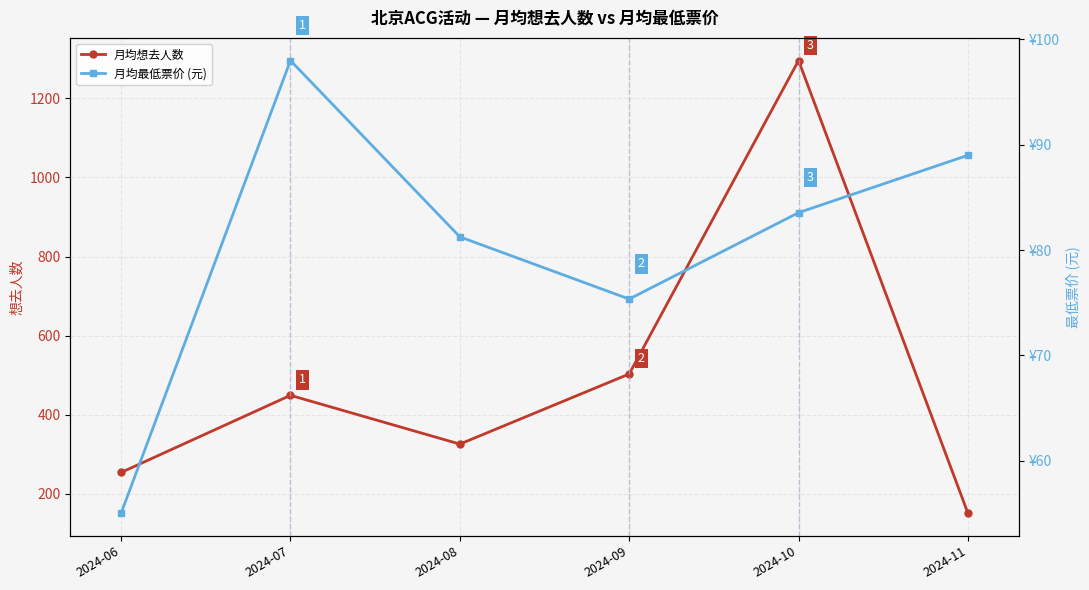

How many data points in 月均最低票价 (元) are less than 83?

3